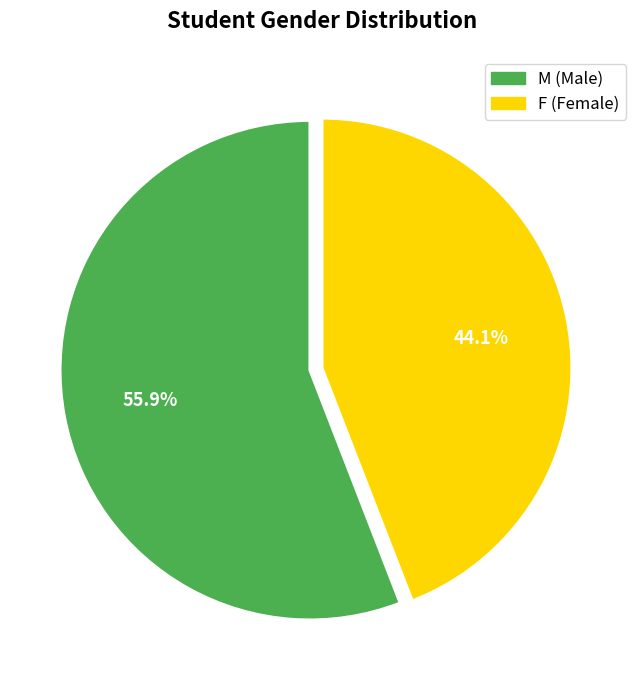

What is the smallest slice in the pie chart?

F